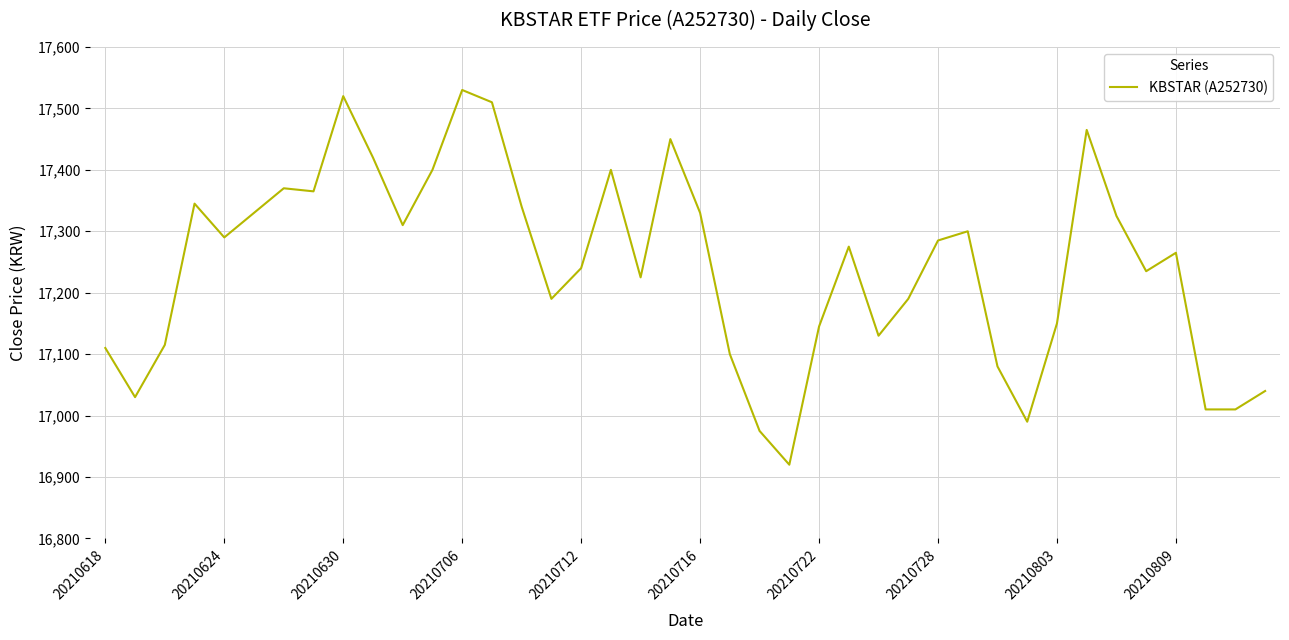

What is the maximum value shown in the chart?

17530